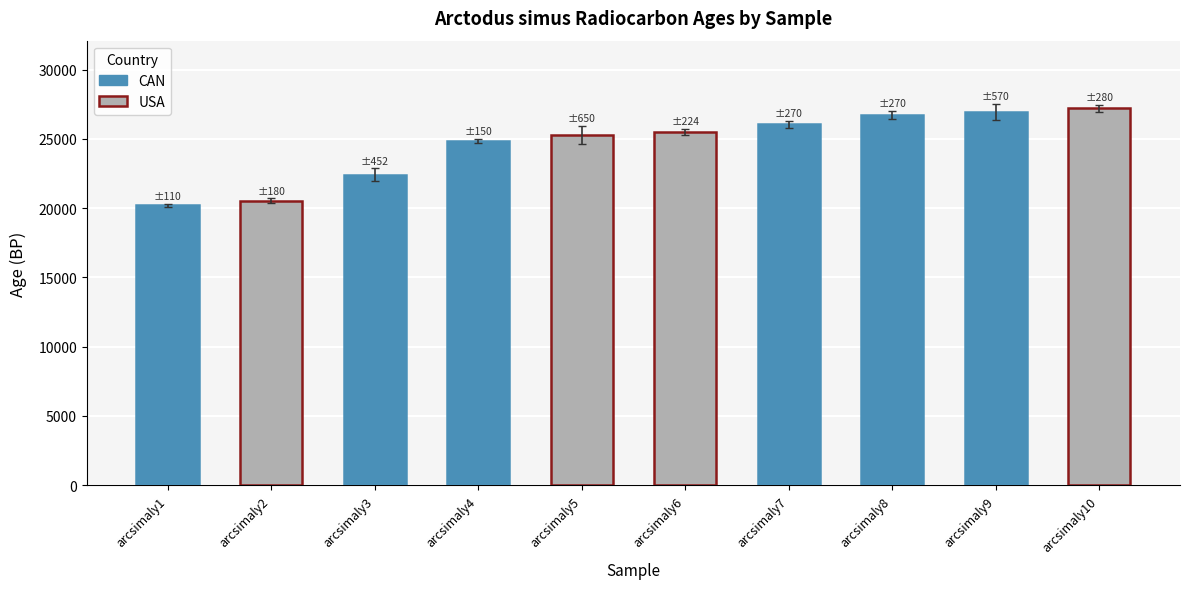

The chart shows a value of 42987 at arcsimaly4. True or false?

False